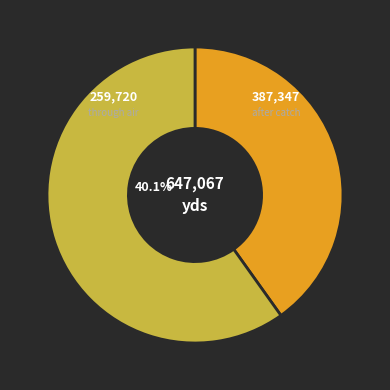

Rank the categories by value from highest to lowest.

挽歌词·圣历□勤政, 挽歌词·圣德高千古